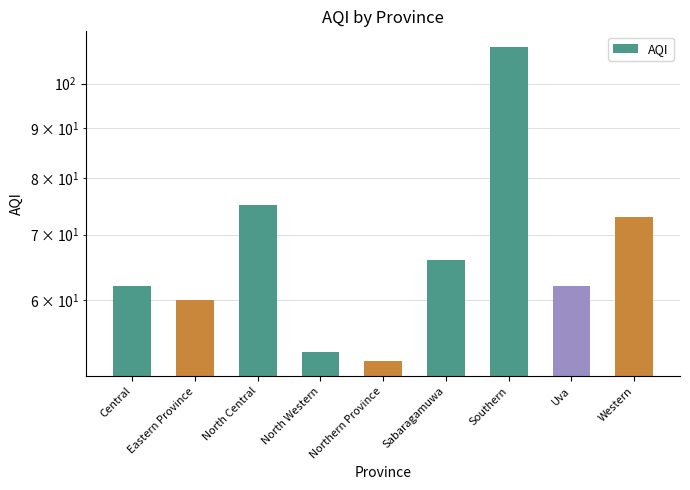

Reading left to right, transcribe all the data shown in this chart.

62	60	75	53	52	66	109	62	73